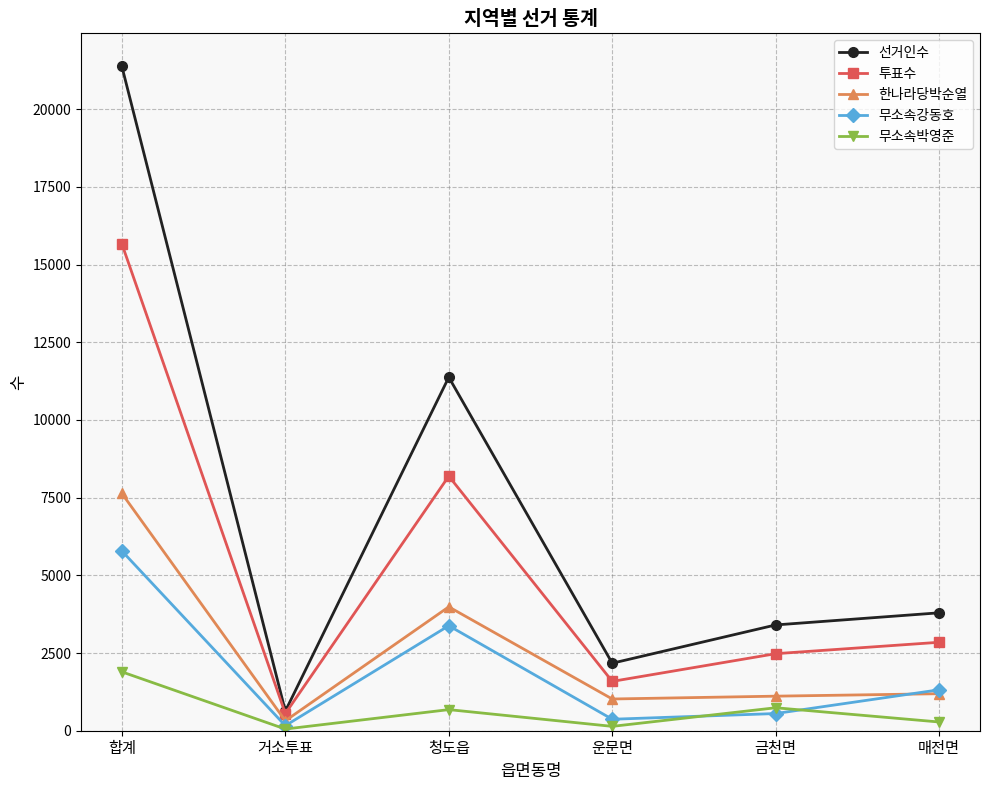

What is the label of the 3rd point from the left?

청도읍